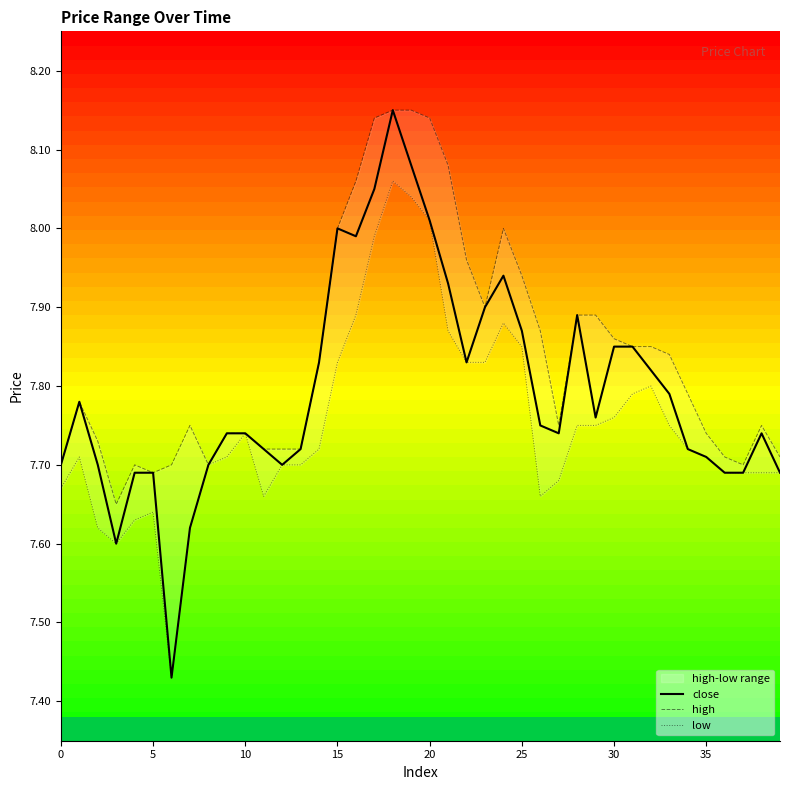

Rank the series at 39 from lowest to highest value.

close, low, high